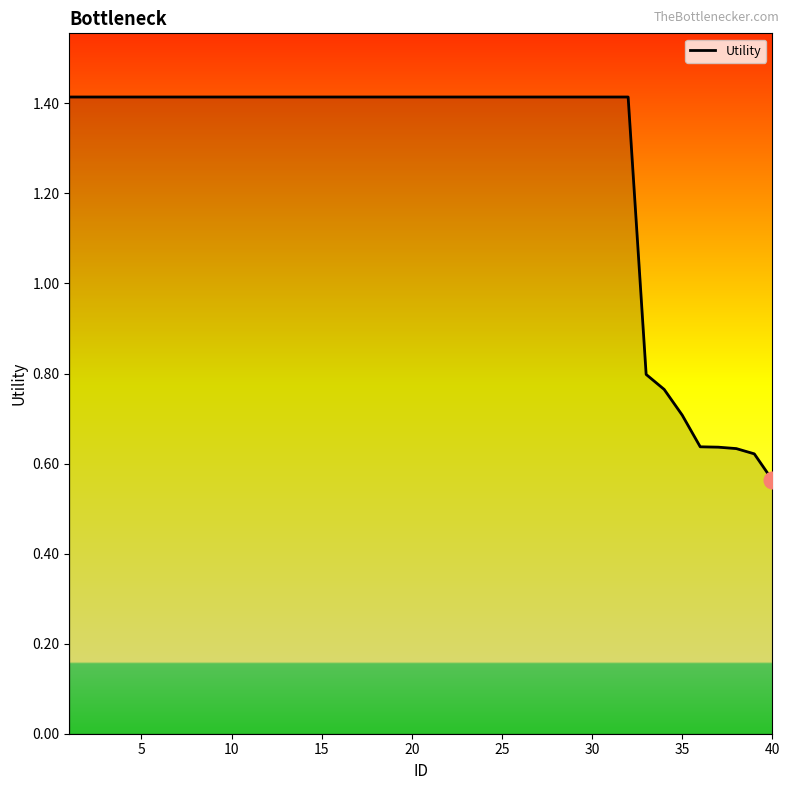

How many lines are shown in the chart?

1